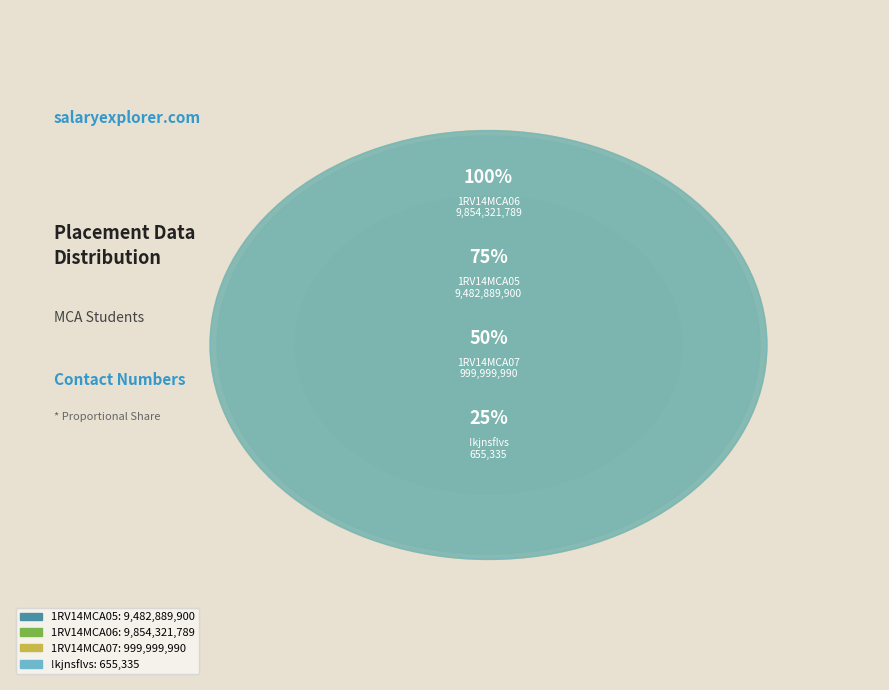

Is there a majority slice in this chart?

No